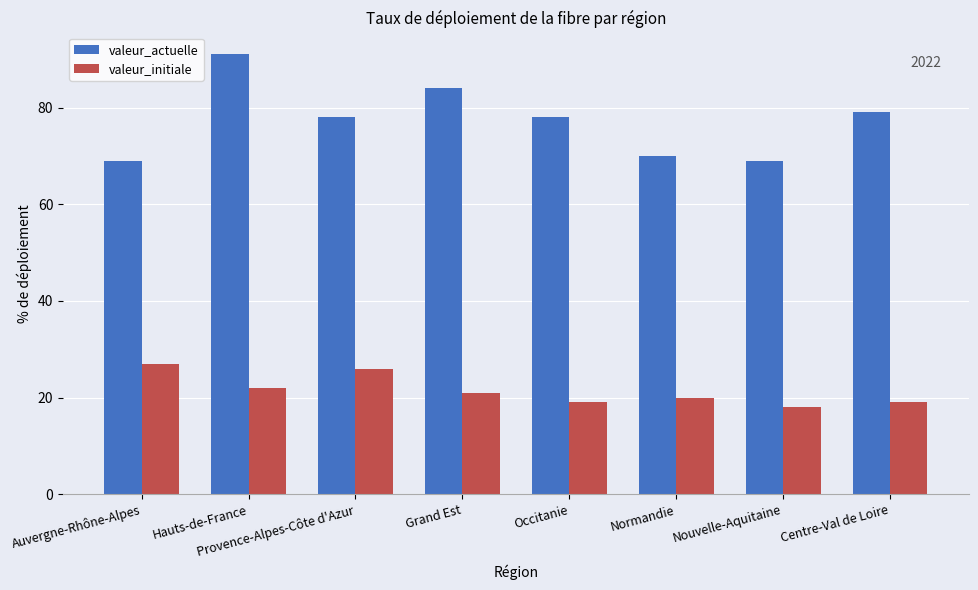

What are all the series names shown in the legend?

valeur_actuelle, valeur_initiale